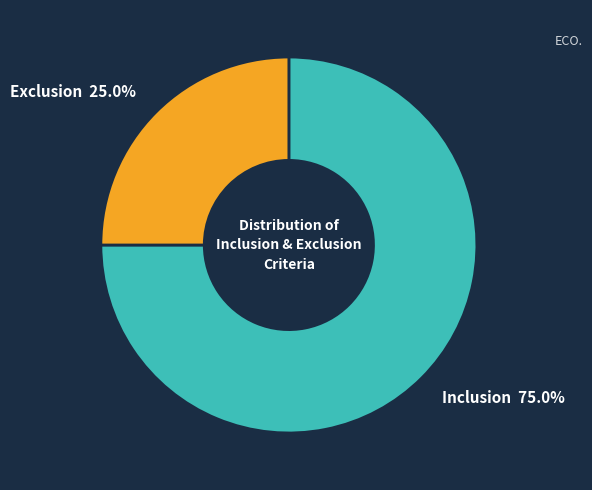

To the nearest percent, what is the difference between the Exclusion and Inclusion slice percentages?

50%